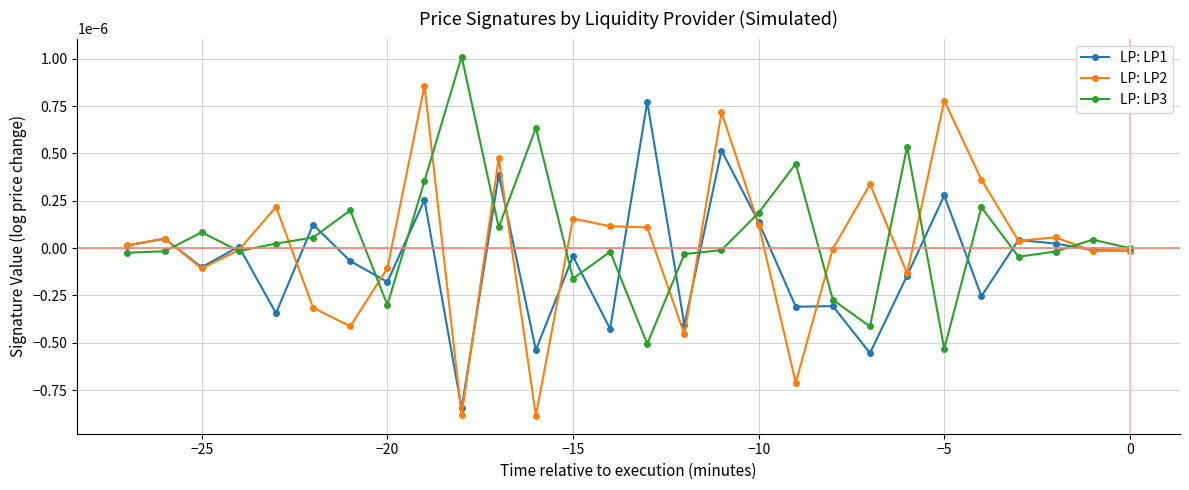

Which series has the widest spread of values?

LP: LP2